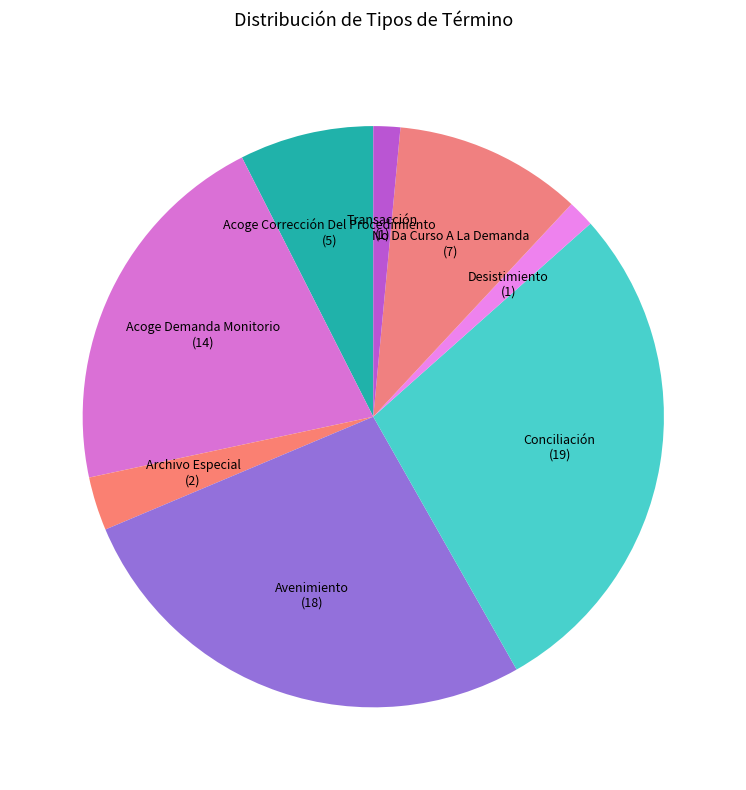

Is it true that Transacción is 11% of the pie?

False